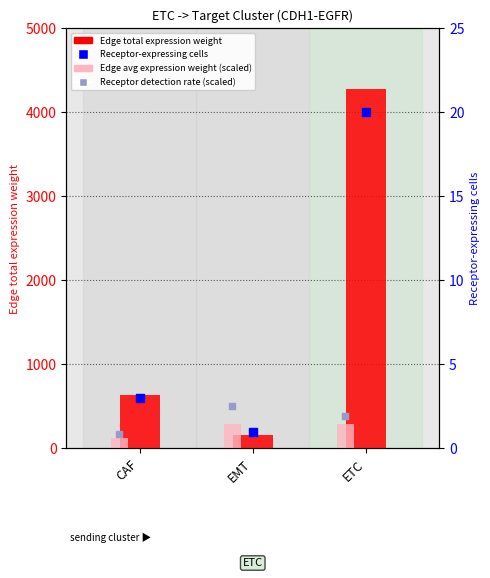

What is the total value across all series at EMT?

459.5